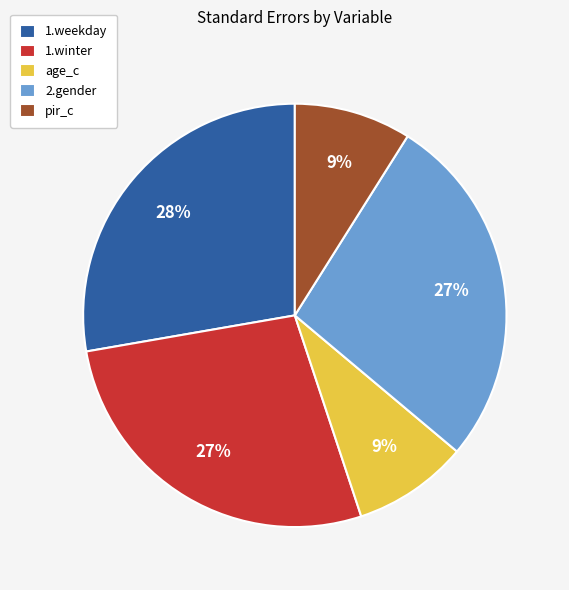

Which has a higher value, 1.weekday or 2.gender?

1.weekday